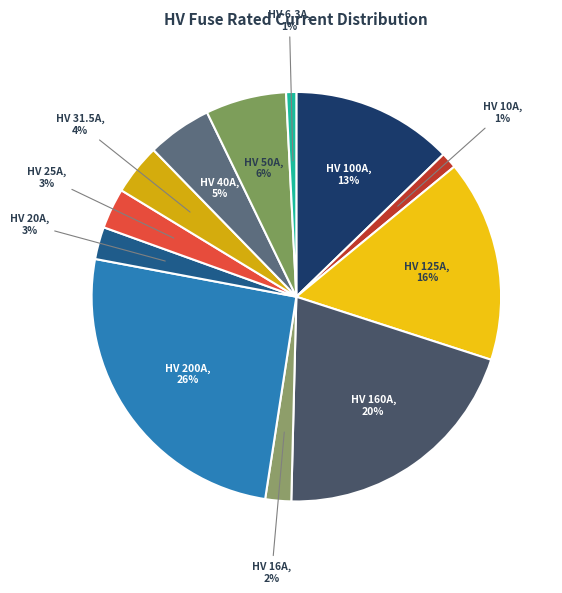

To the nearest percent, what is the average slice percentage?

8%